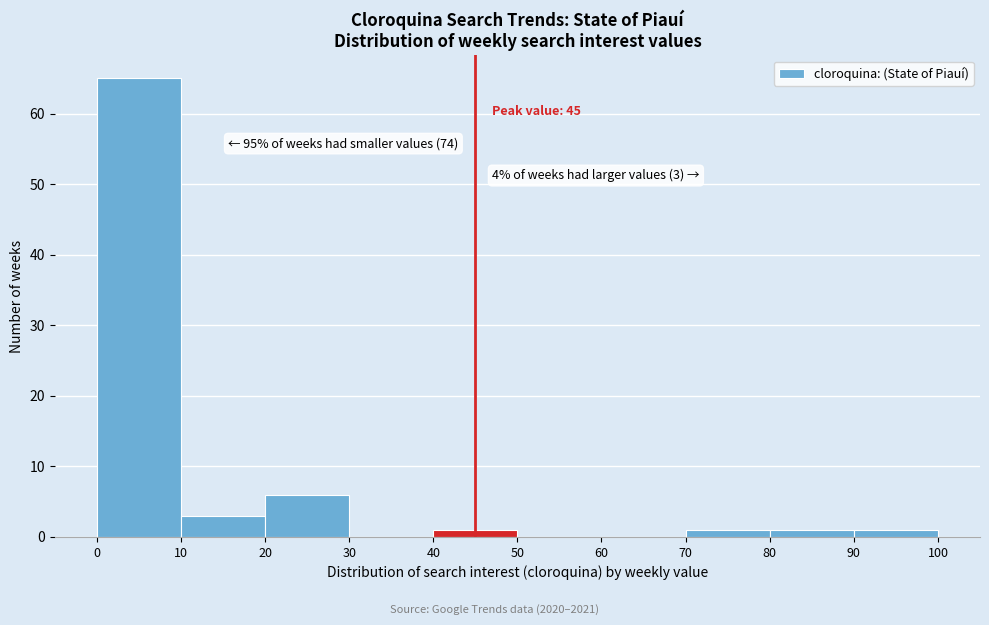

Over which range of the x-axis is the bar tallest?

0 to 10